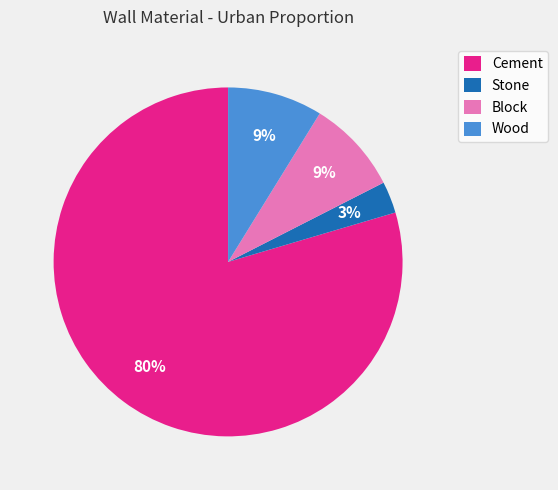

To the nearest percent, what is the difference between the Stone and Block slice percentages?

6%